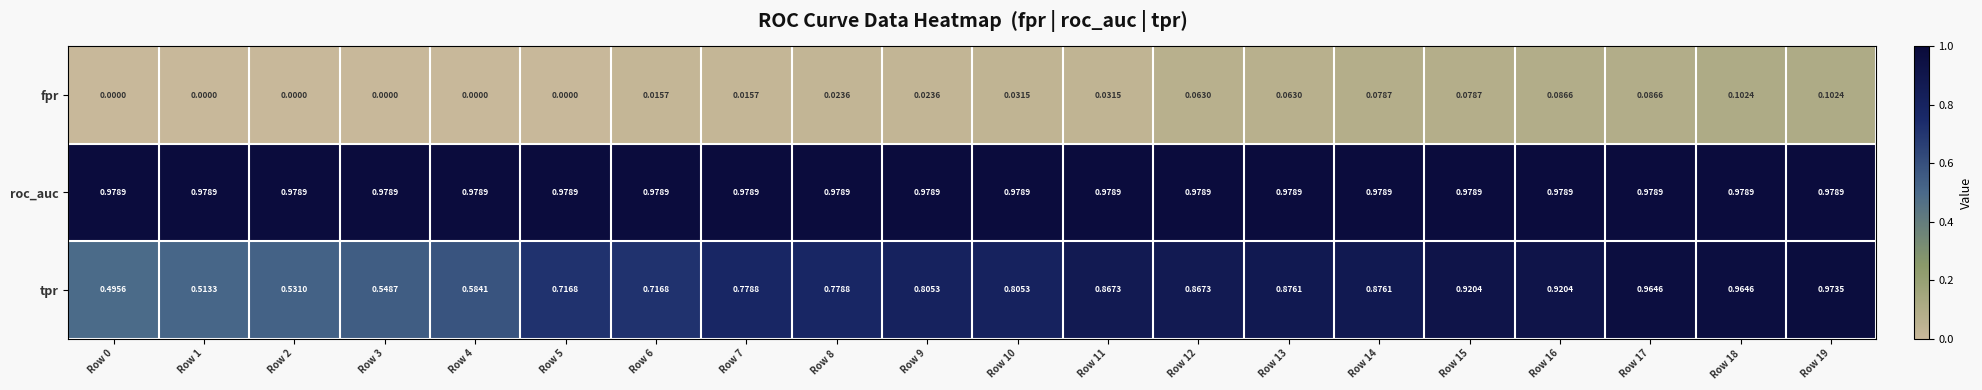

Which series changed the most between Row 8 and Row 17?

tpr